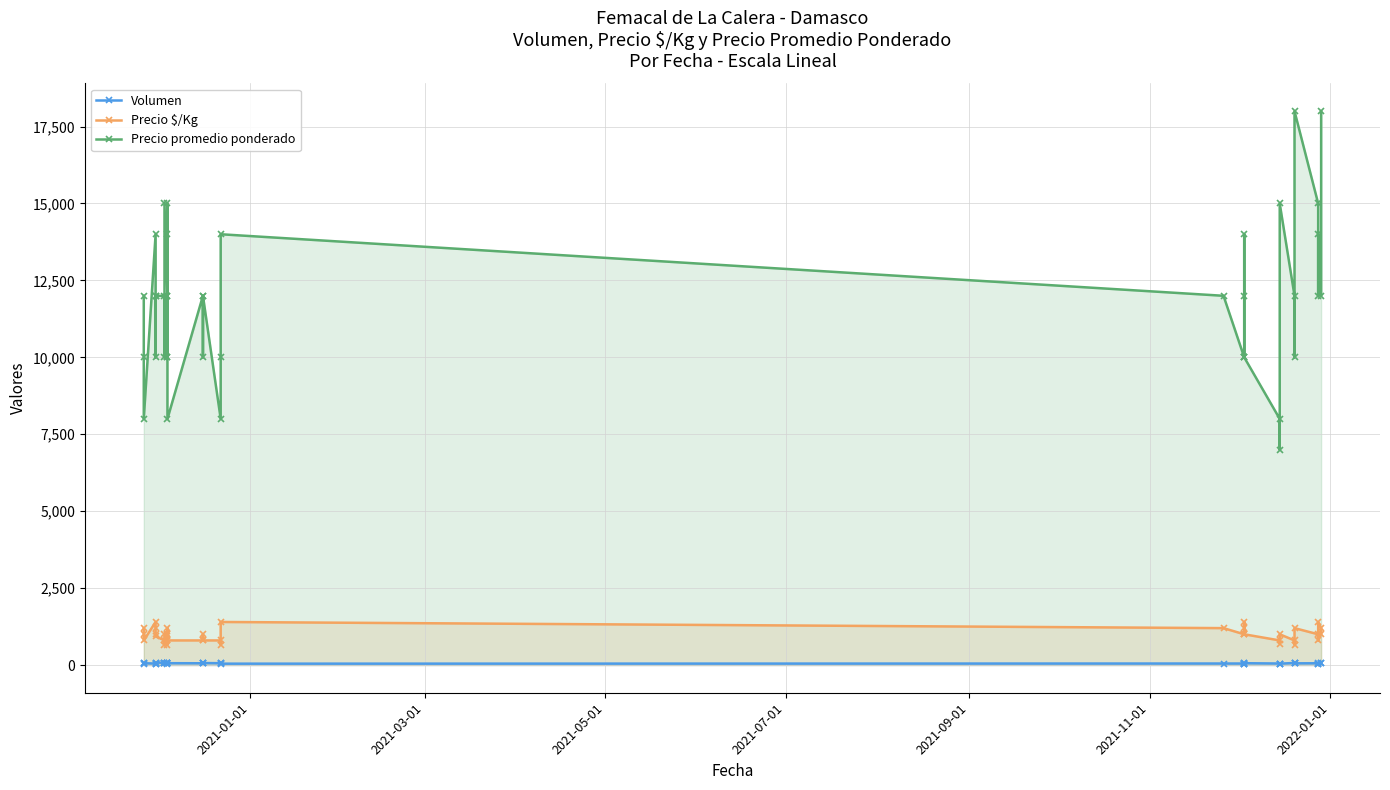

In Precio $/Kg, how many points are higher than both neighbors (excluding endpoints)?

9